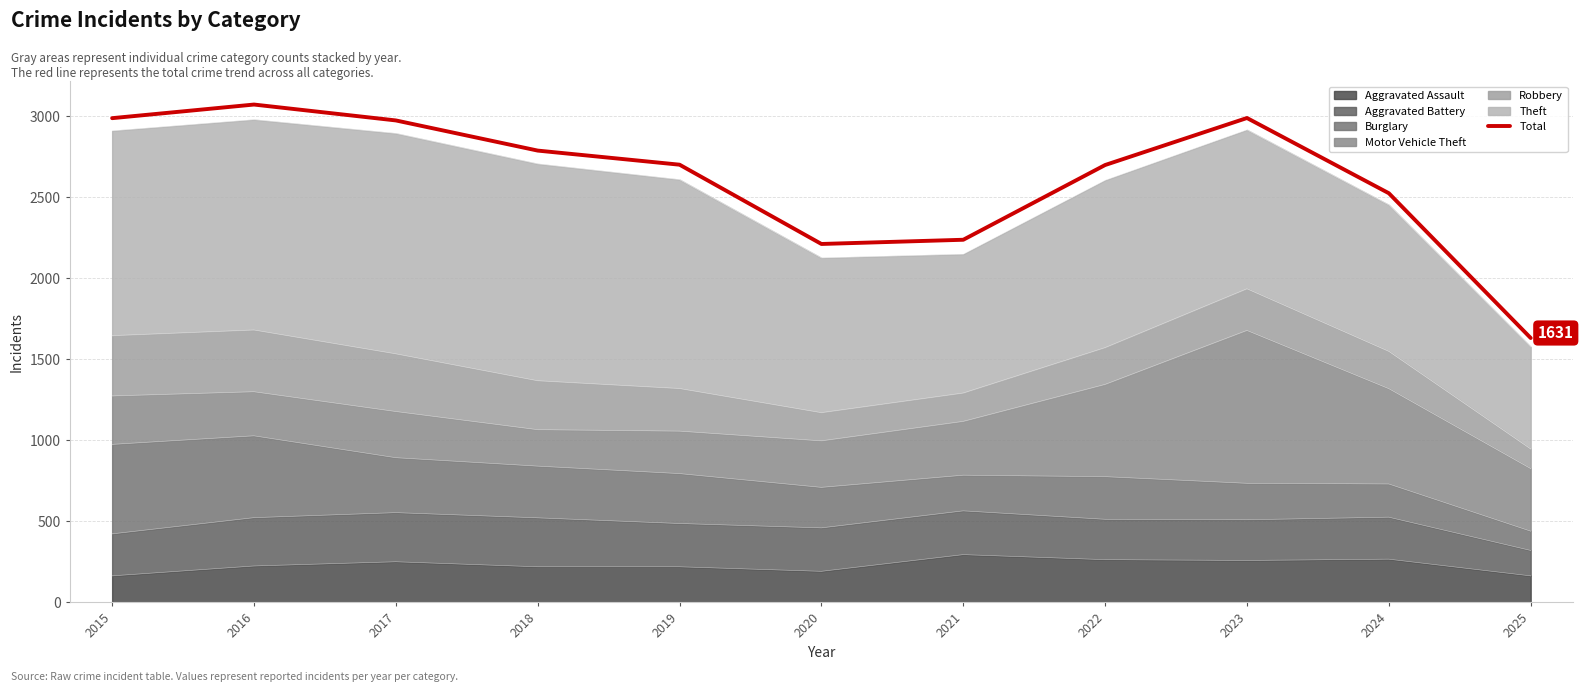

How many points are lower than both their immediate neighbors (excluding endpoints)?

1